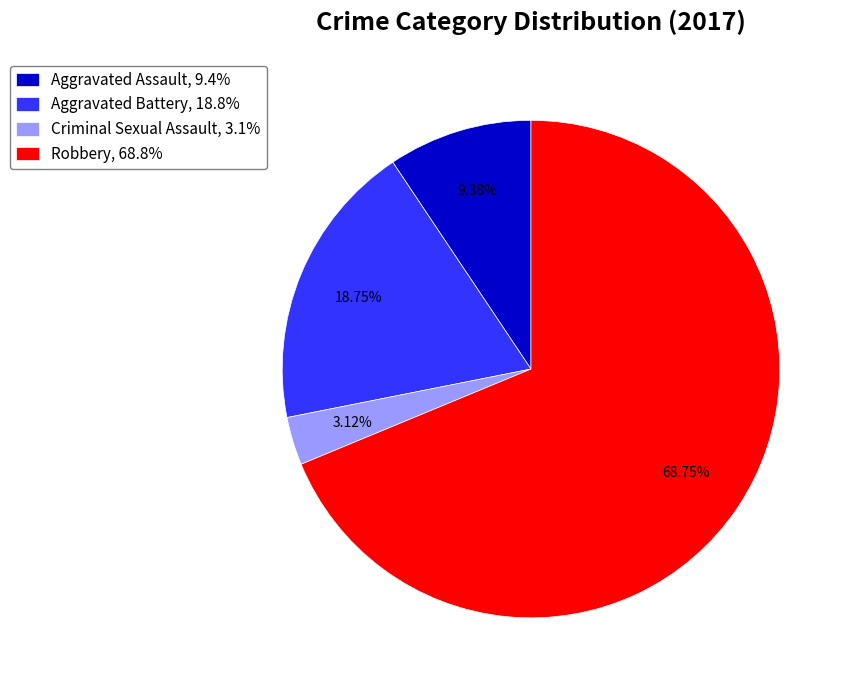

Which has a higher value, Aggravated Assault or Robbery?

Robbery